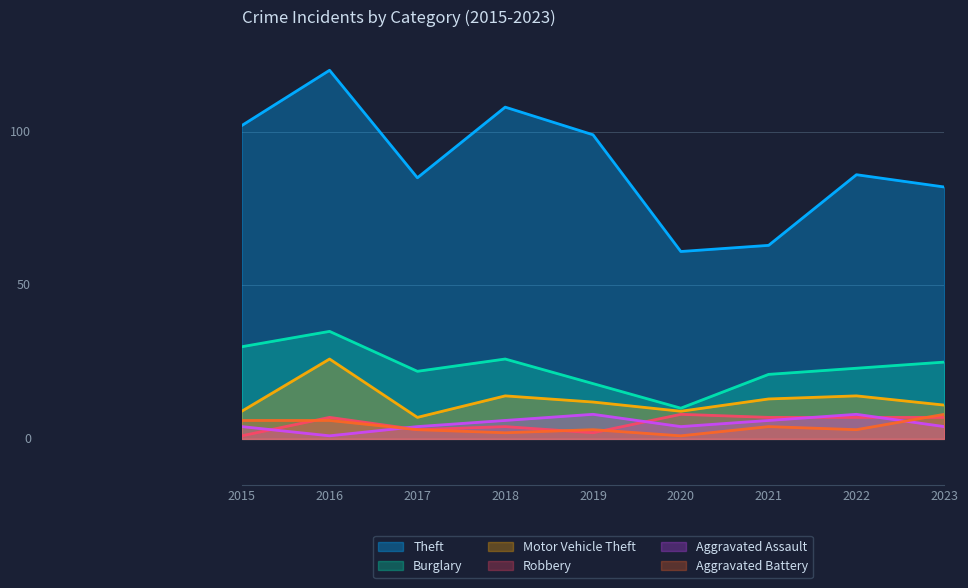

Where is Aggravated Assault nearest to the value 4?

2015